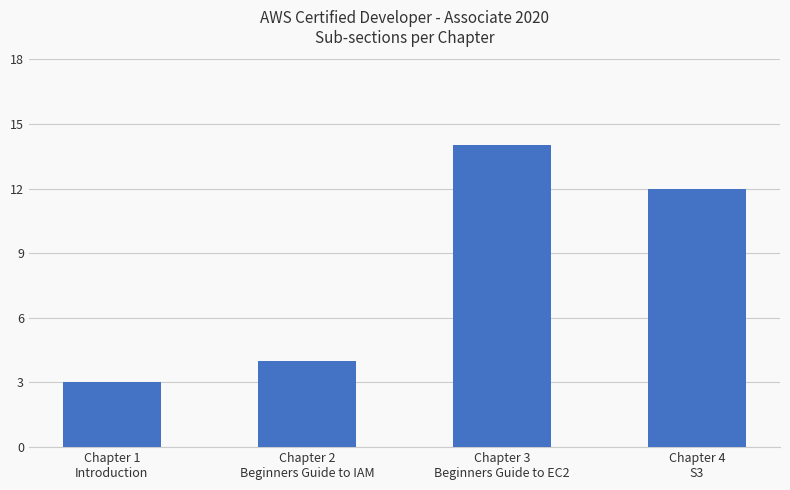

What is the change in value from Chapter 1
Introduction to Chapter 3
Beginners Guide to EC2?

+11